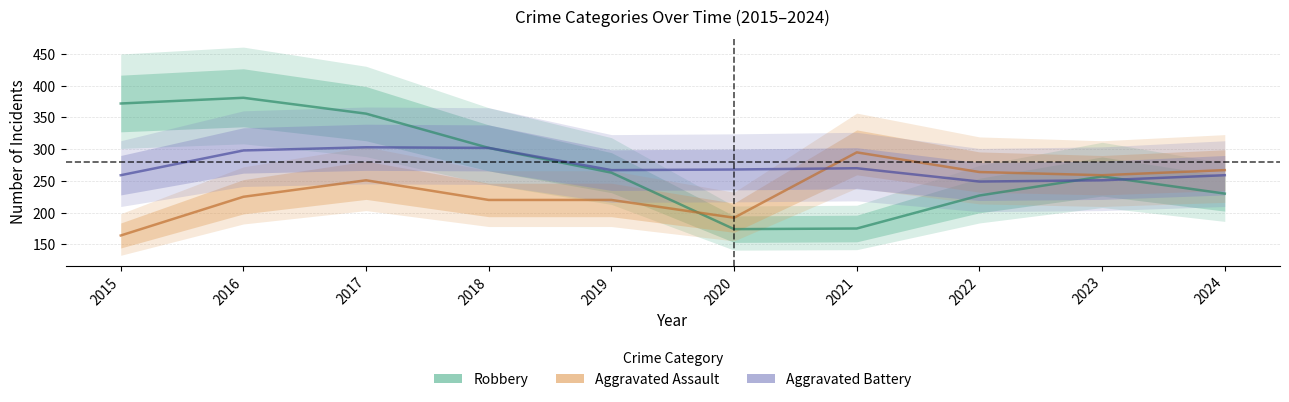

Where is the first local minimum for Aggravated Battery?

2019